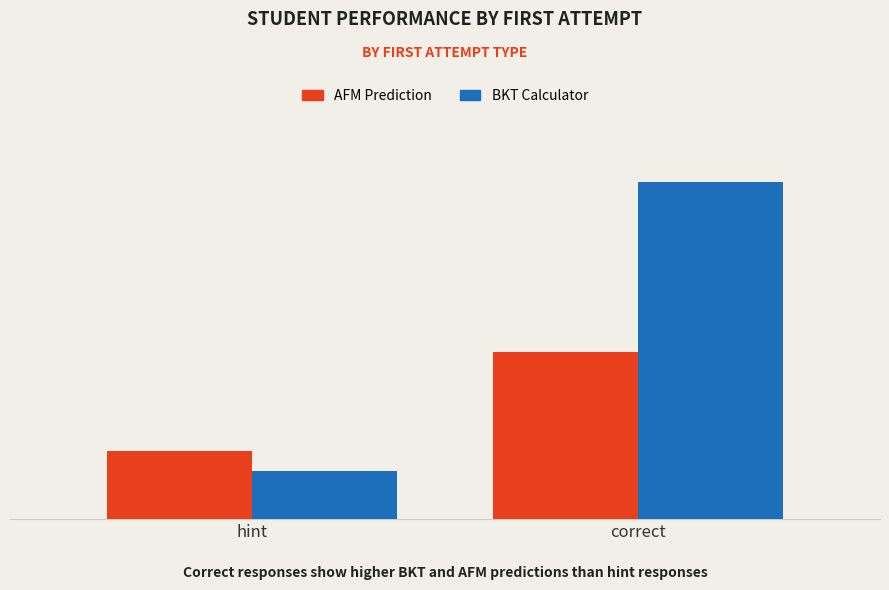

What position from the right is correct?

1